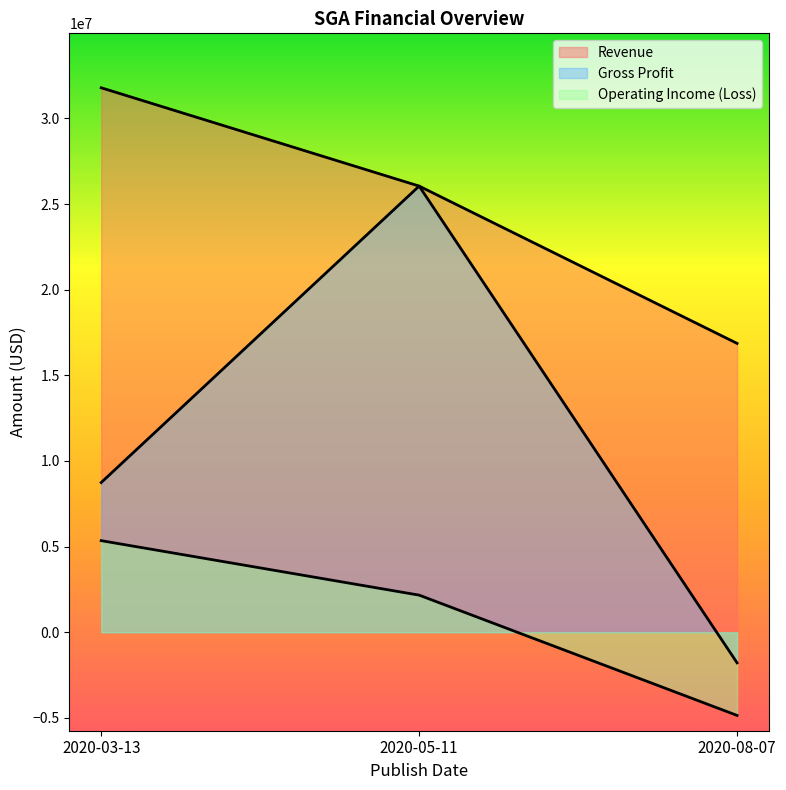

The Operating Income (Loss) series shows 3721770 at 2020-05-11. True or false?

False